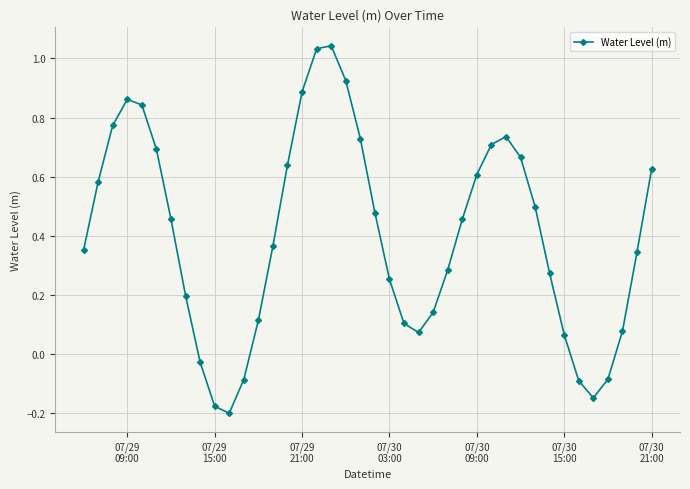

How many interior local valleys (lower than both neighbors) does the data have?

3